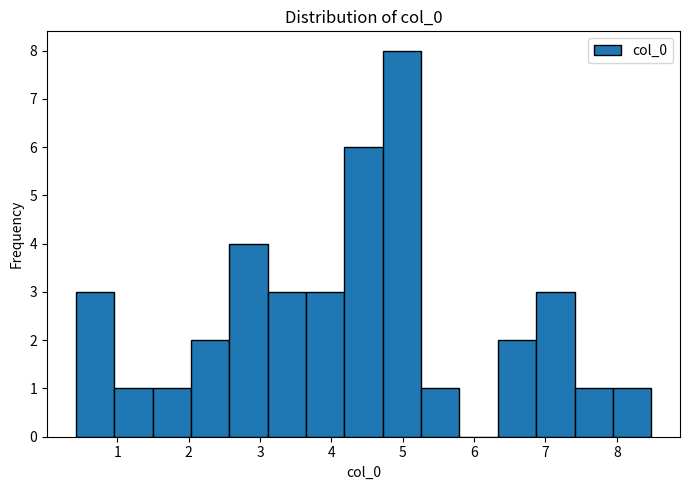

Reading left to right, transcribe this chart: for each bar, give the range it covers on the x-axis and its height. Neither the bar edges nor the heights are printed on the chart, so give them approximately, as read against the axes.

0.4 to 1.0: 3
1.0 to 1.5: 1
1.5 to 2.0: 1
2.0 to 2.6: 2
2.6 to 3.1: 4
3.1 to 3.6: 3
3.6 to 4.2: 3
4.2 to 4.7: 6
4.7 to 5.3: 8
5.3 to 5.8: 1
5.8 to 6.3: 0
6.3 to 6.9: 2
6.9 to 7.4: 3
7.4 to 7.9: 1
7.9 to 8.5: 1